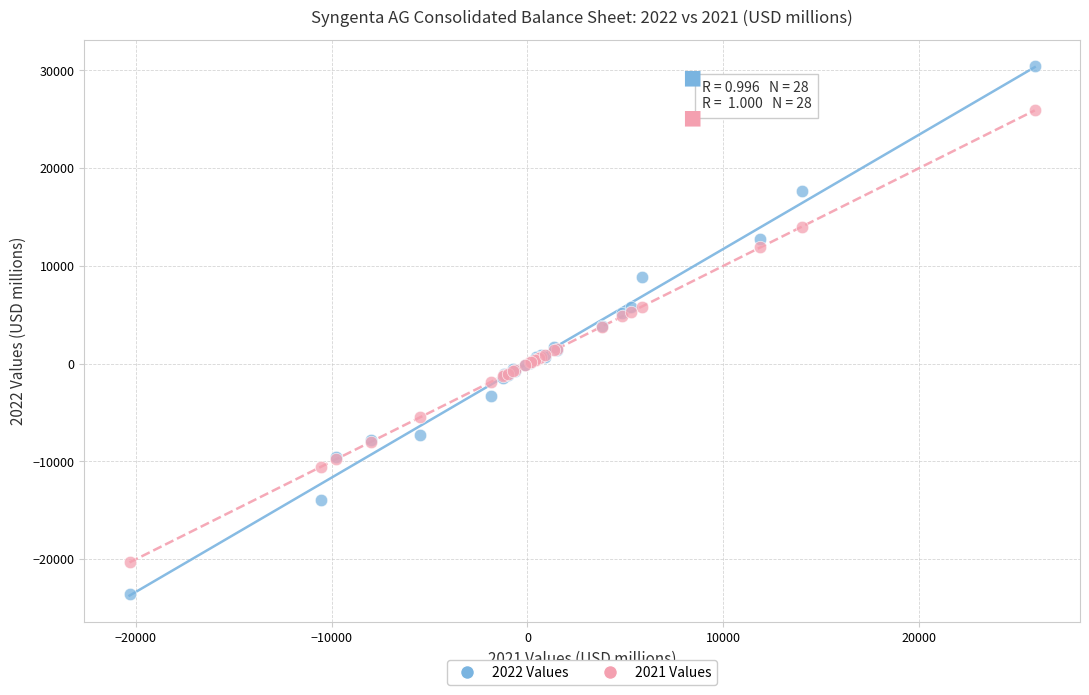

Which series has the widest spread of Y values?

2022 Values